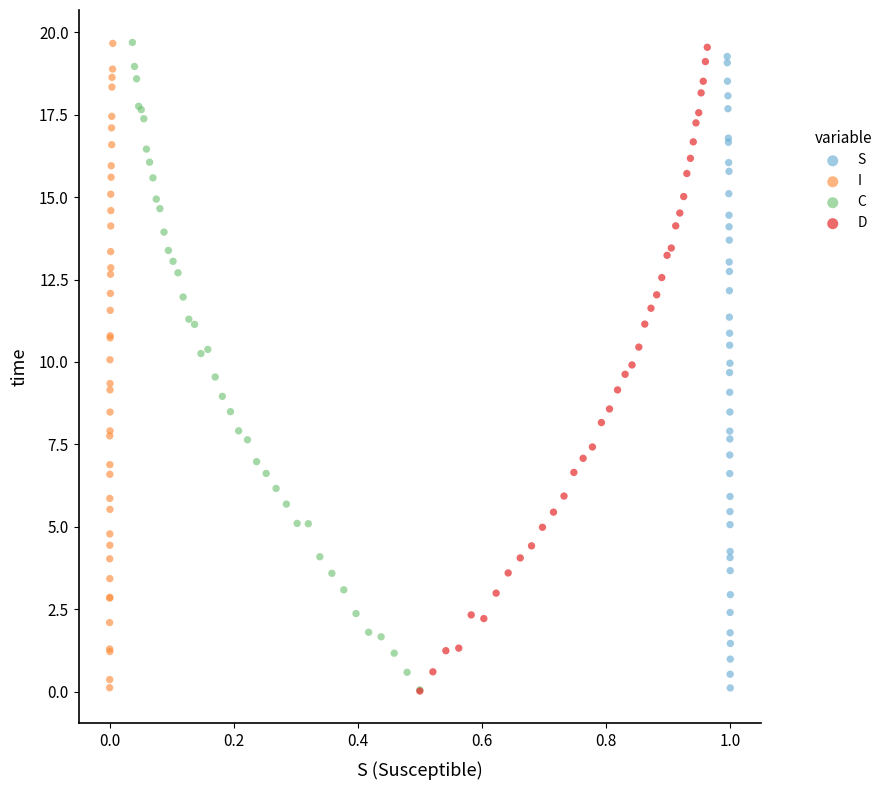

What are all the series names shown in the legend?

S, I, C, D